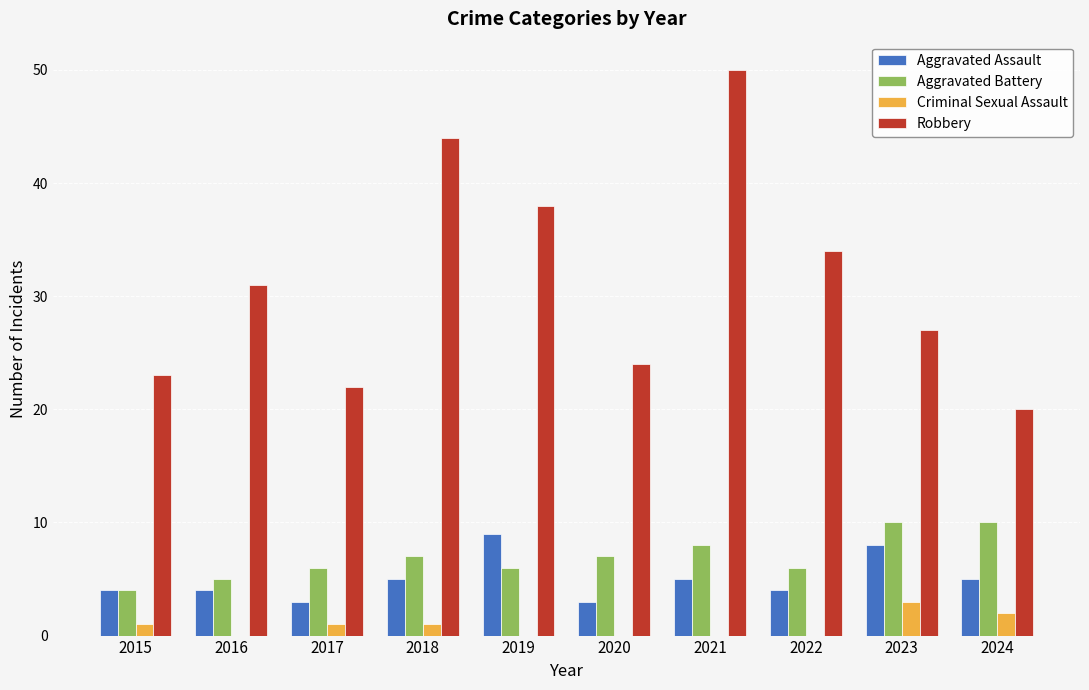

What is the spread (max minus min) of values at 2021?

50